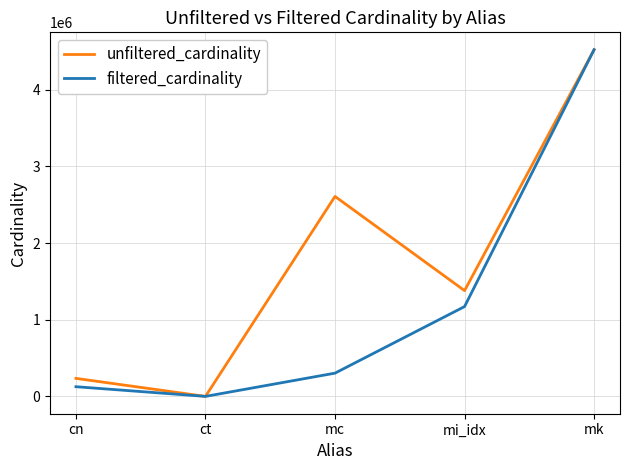

Where is unfiltered_cardinality nearest to the value 2261967?

mc